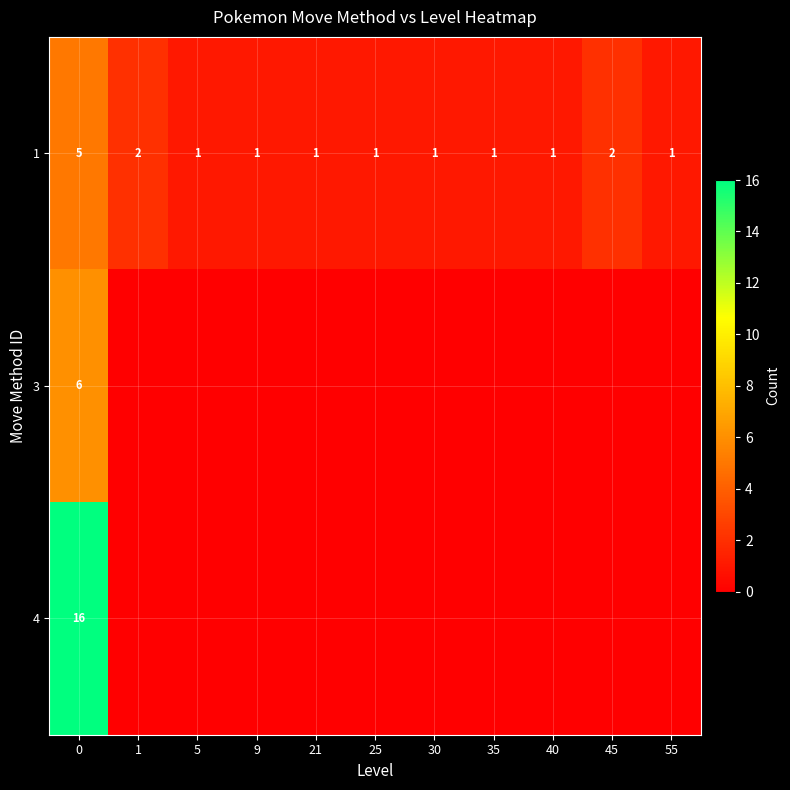

How many series are shown in this chart?

3